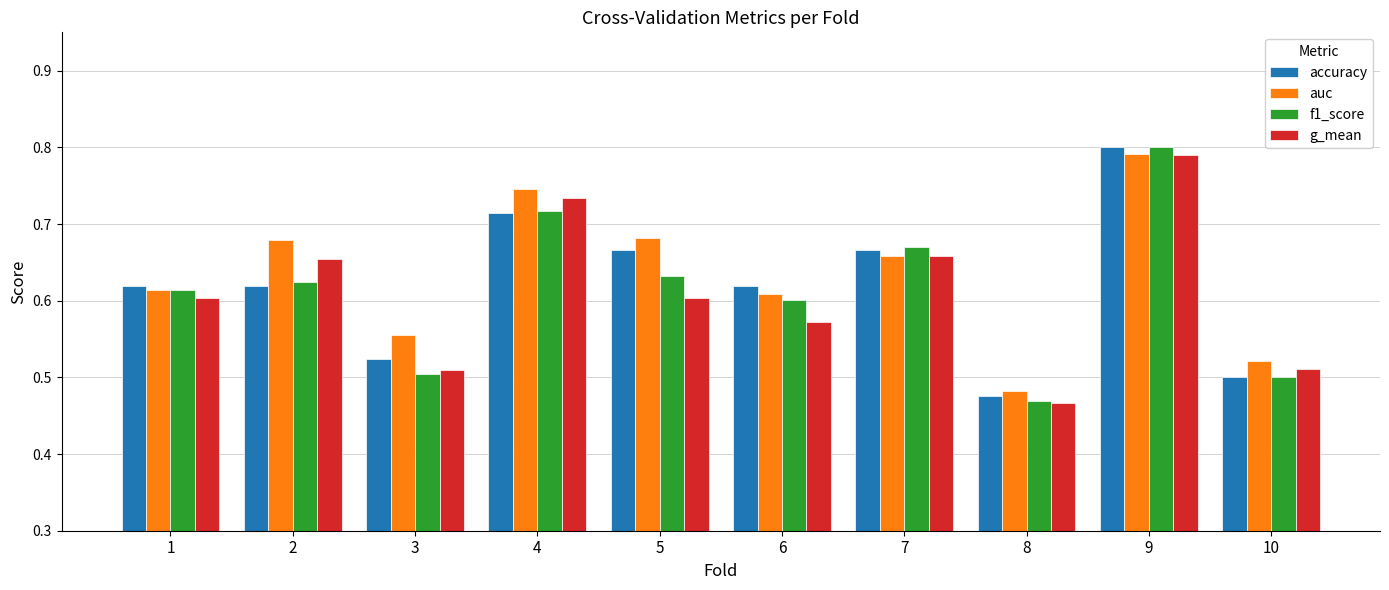

The accuracy series shows 0.1 at 10. True or false?

False